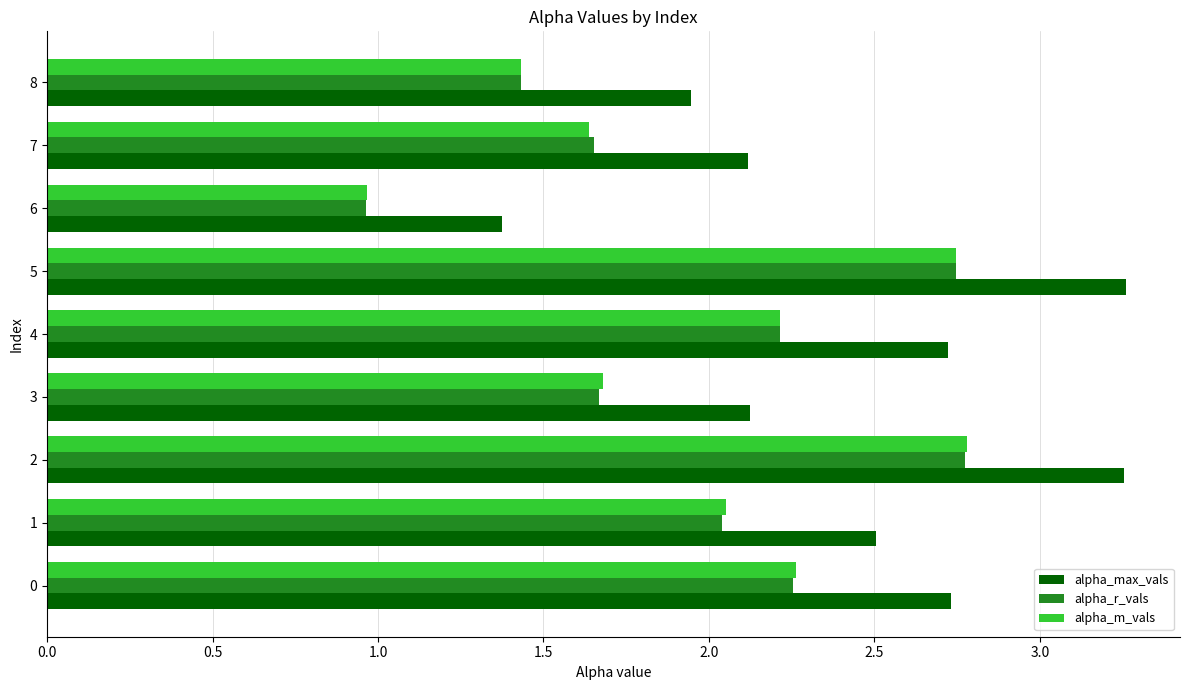

What is the difference between the alpha_m_vals values at 7 and 4?

0.6